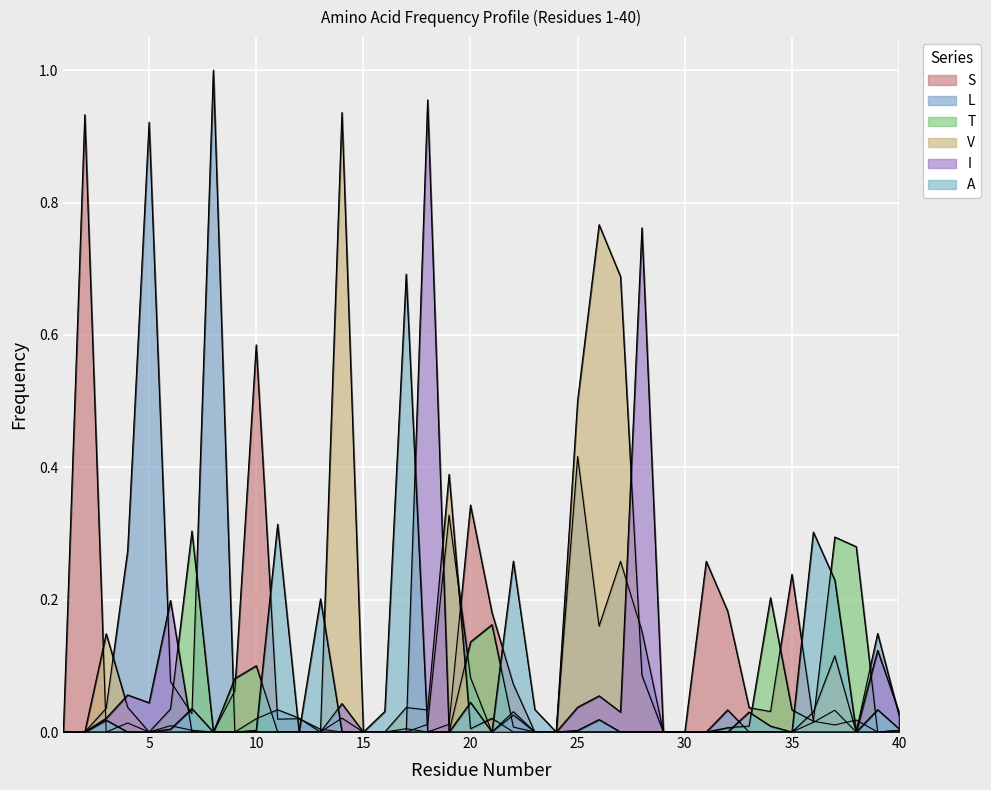

The value of S at 19 is 0.0. True or false?

True